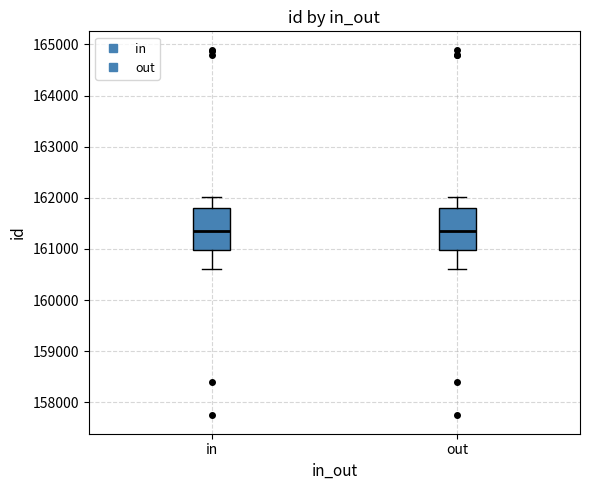

Where does the median line of the box for out sit on the y-axis? The values are not printed on the chart, so give them approximately, as read against the axis.

161400